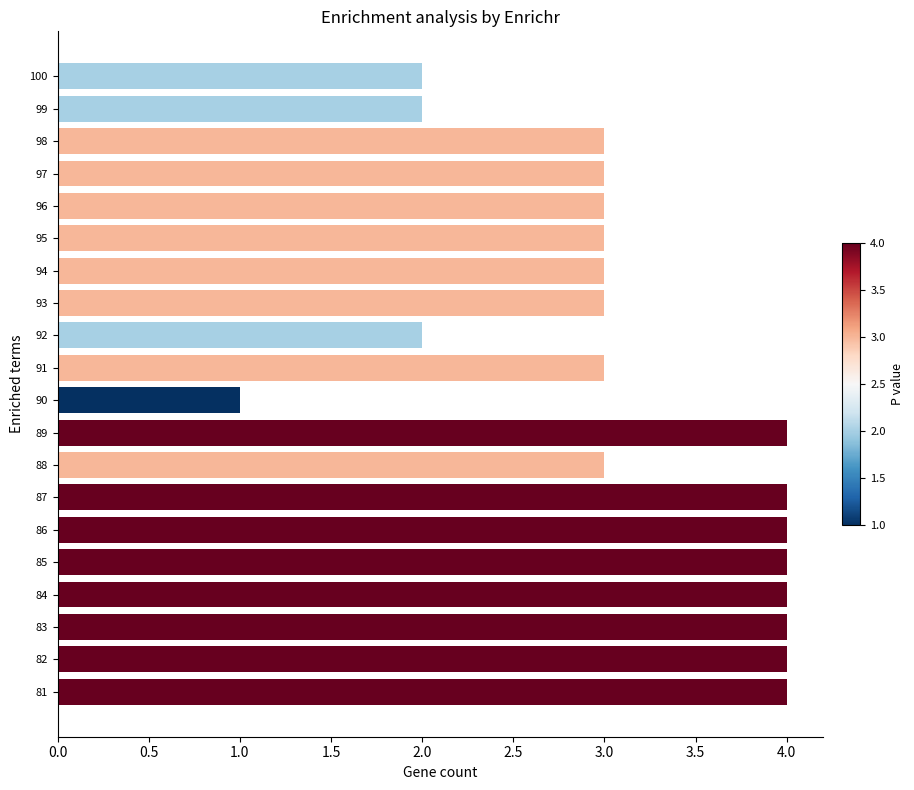

The chart shows a value of 4 at 85. True or false?

True